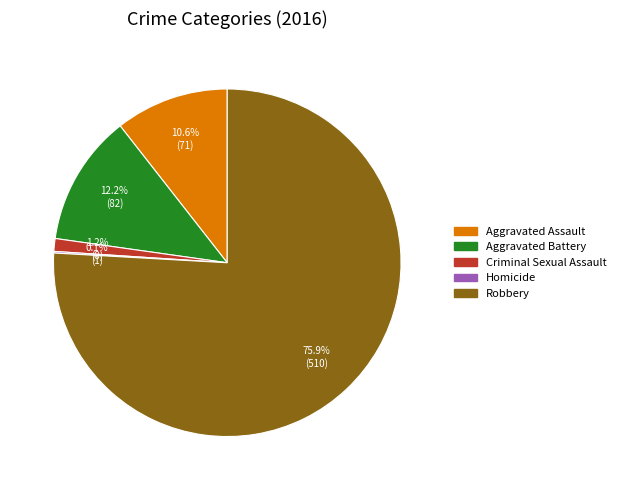

Is there any slice that represents more than half of the pie?

Yes